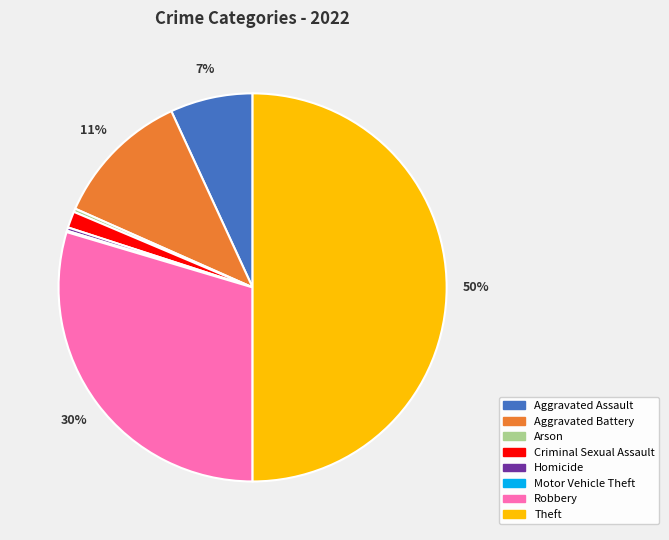

To the nearest percent, what is the difference between the Aggravated Battery and Arson slice percentages?

11%